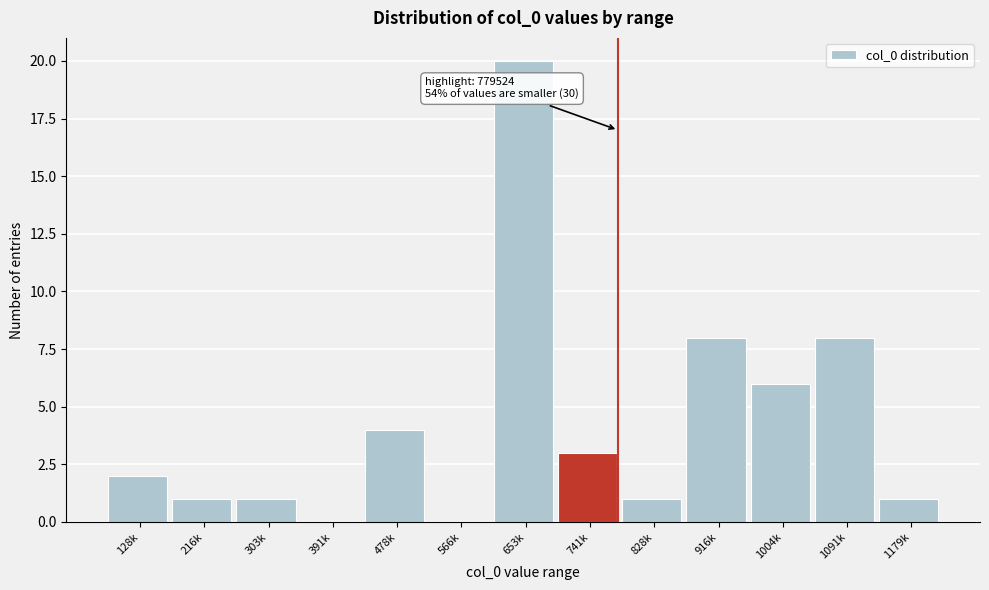

Reading left to right, extract all data points from this chart.

128k=2	216k=1	303k=1	391k=0	478k=4	566k=0	653k=20	741k=3	828k=1	916k=8	1004k=6	1091k=8	1179k=1